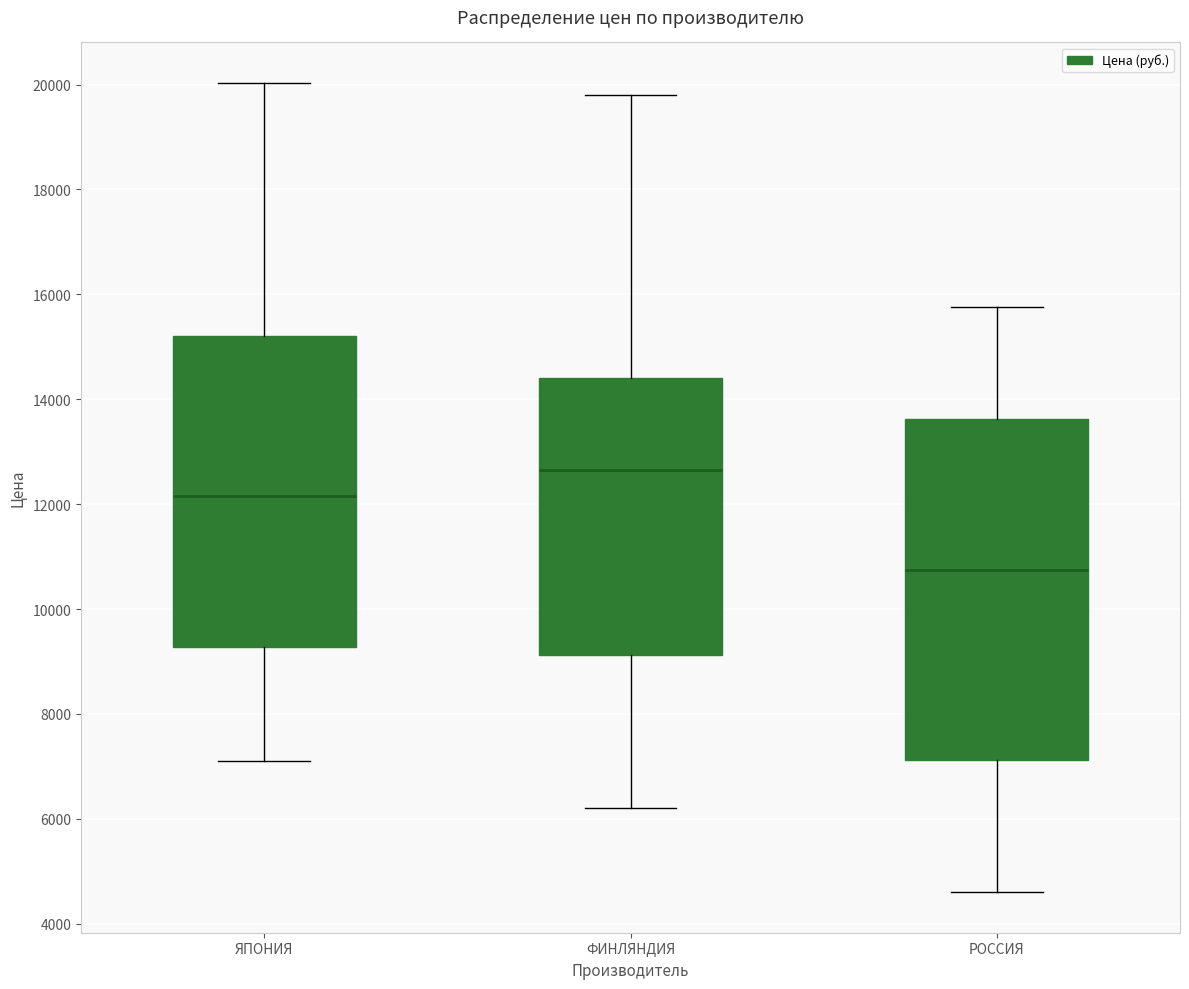

Which box has the lowest median line?

РОССИЯ